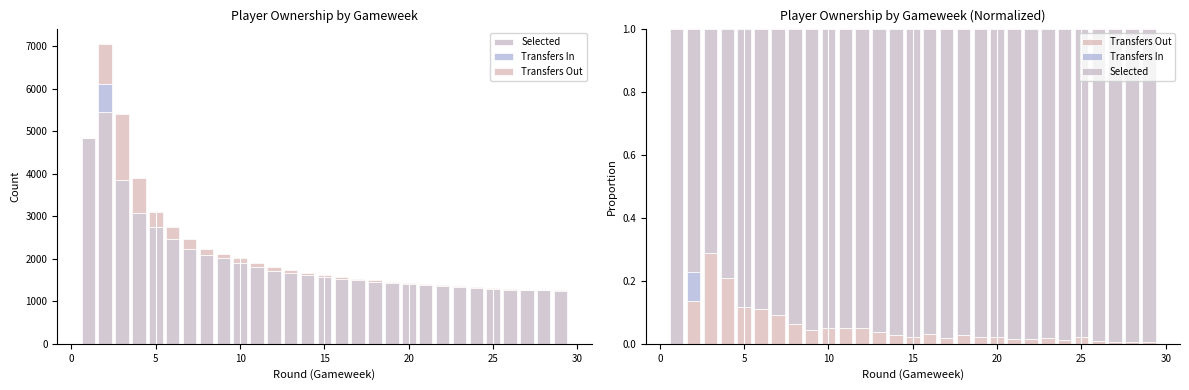

Rank the series by their maximum value, from lowest to highest.

Transfers In, Transfers Out, Selected